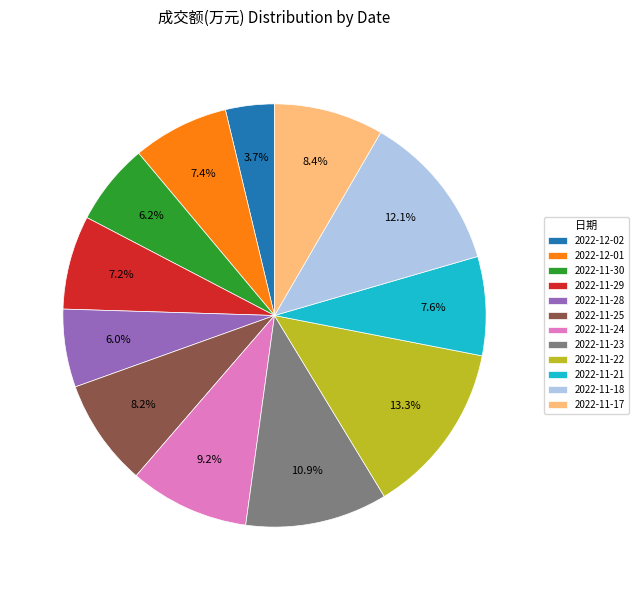

Is there a majority slice in this chart?

No